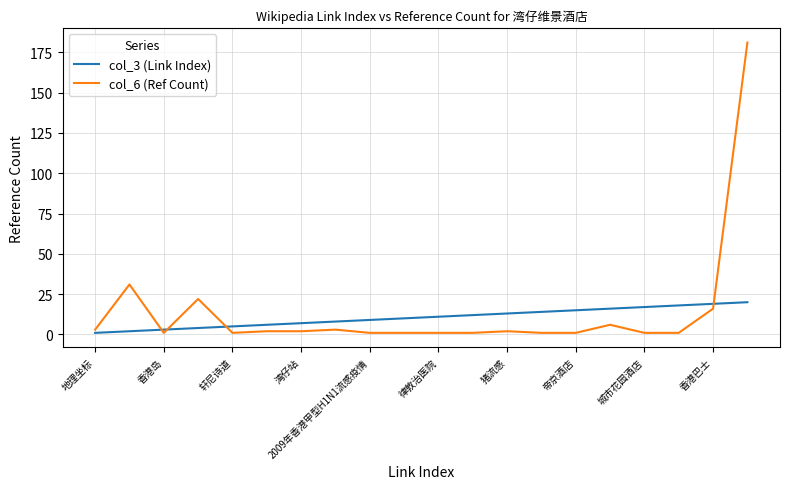

What is the minimum value shown in the chart?

1